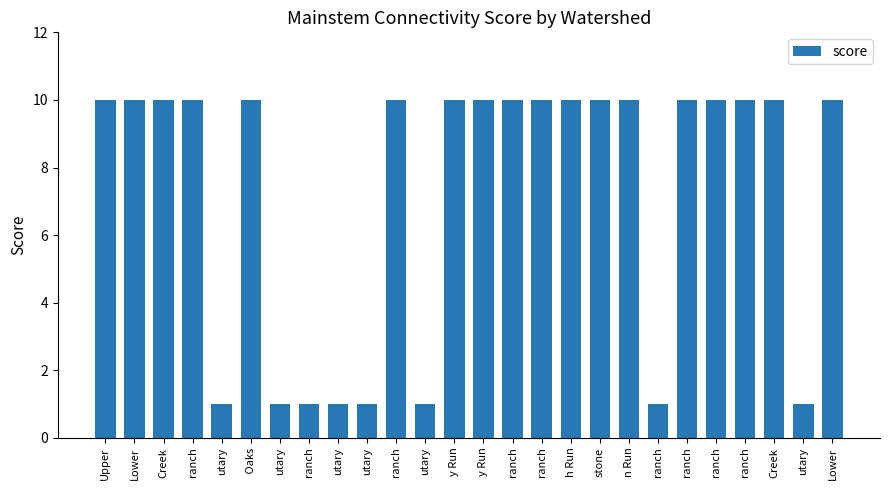

How many values are between 1 and 10?

26